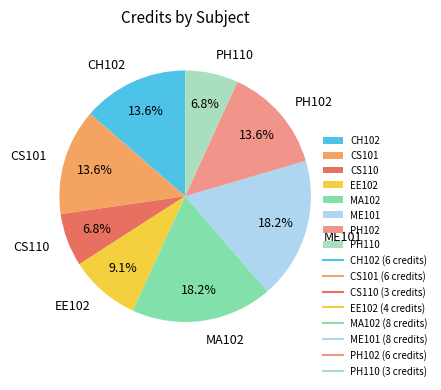

To the nearest percent, what portion does CS110 represent?

7%